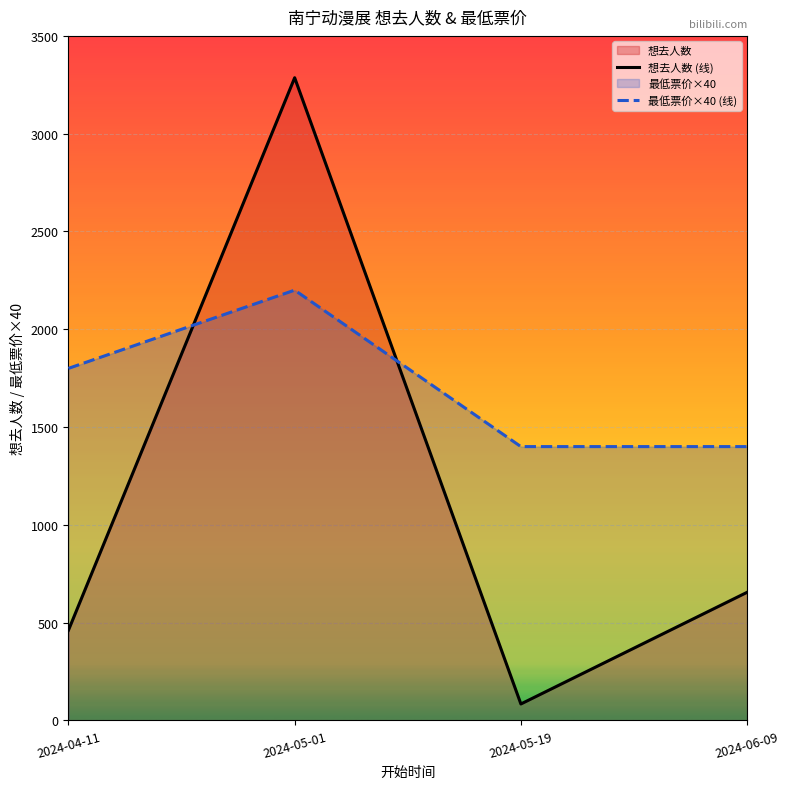

Reading left to right, list all the values displayed in this chart.

想去人数 (线): 461	3286	84	655
最低票价×40 (线): 1800	2200	1400	1400